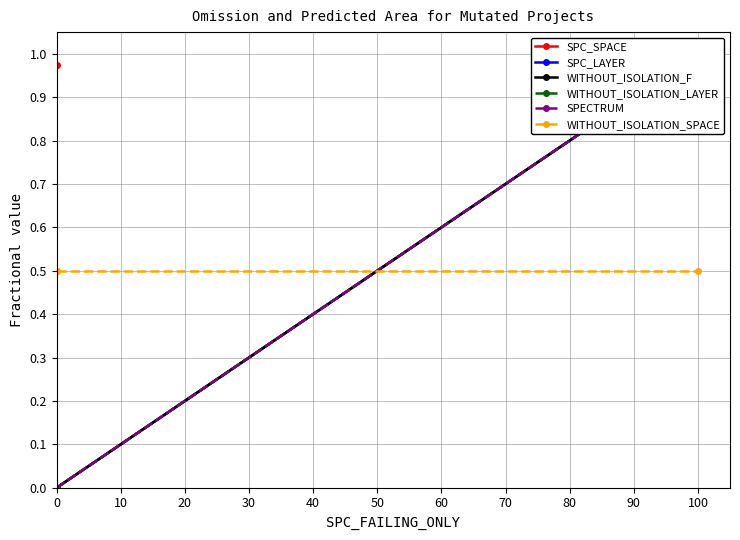

Which series has the widest spread of values?

SPC_SPACE